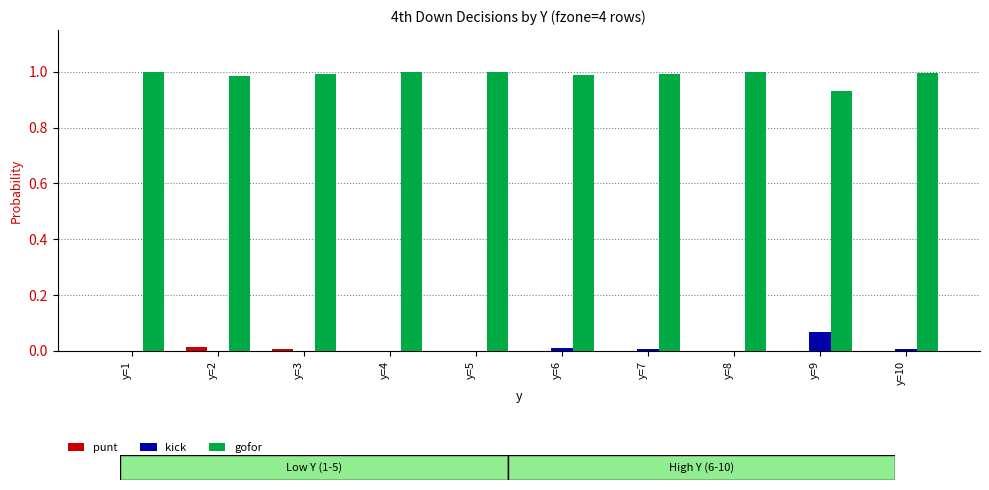

What is the sum of the gofor values at y=5 and y=4?

2.0